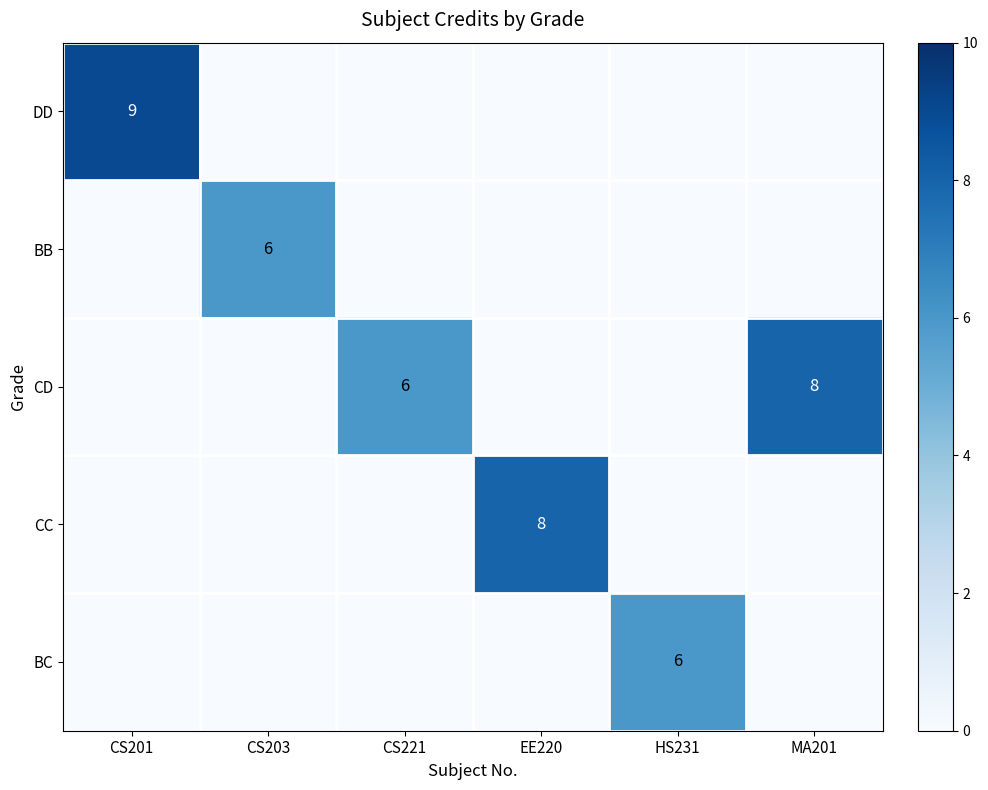

True or false: DD has a value of 9 at CS201.

True